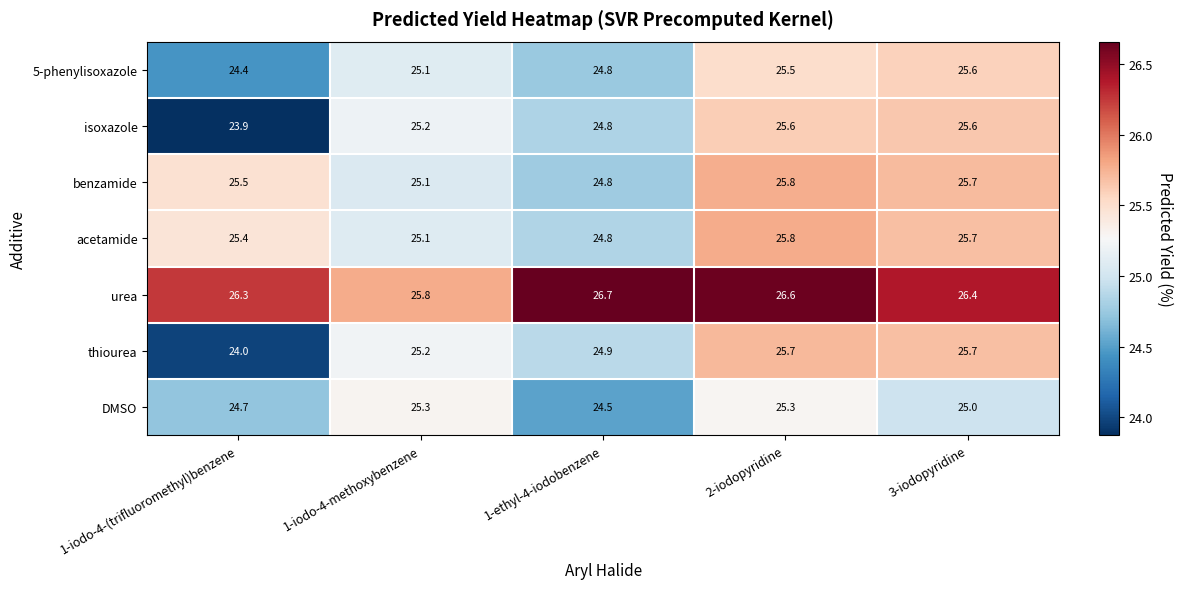

What is the approximate value of urea at 2-iodopyridine?

26.6